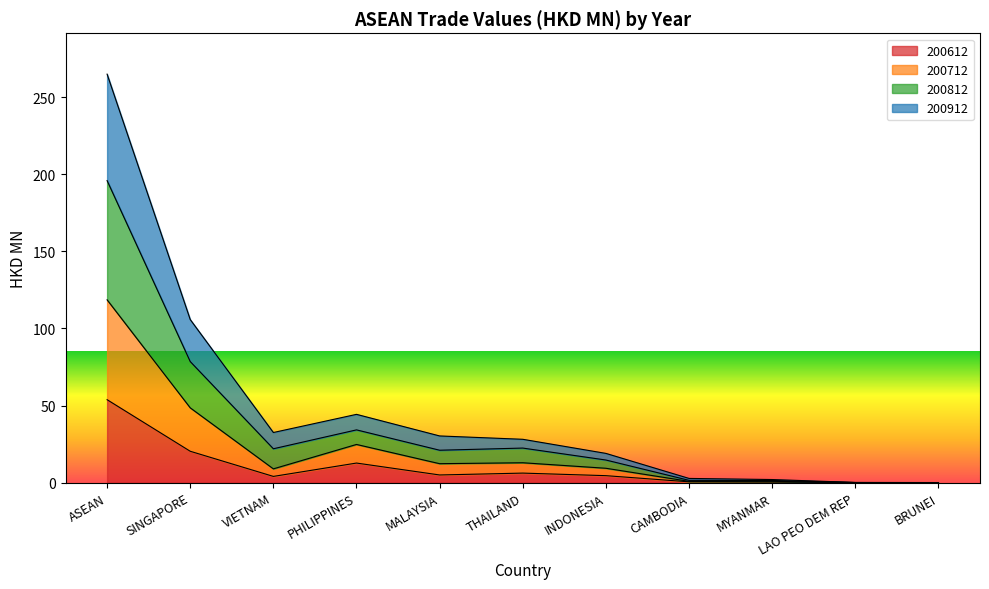

What is the approximate value of 200712 at THAILAND?

12.9